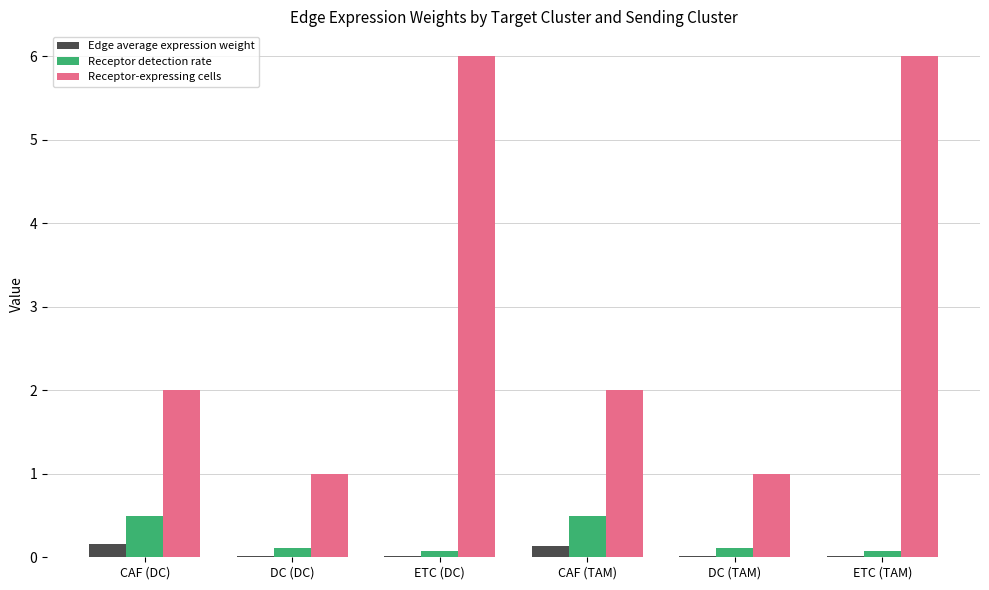

What is the sum of the Receptor-expressing cells values at CAF (TAM) and CAF (DC)?

4.0